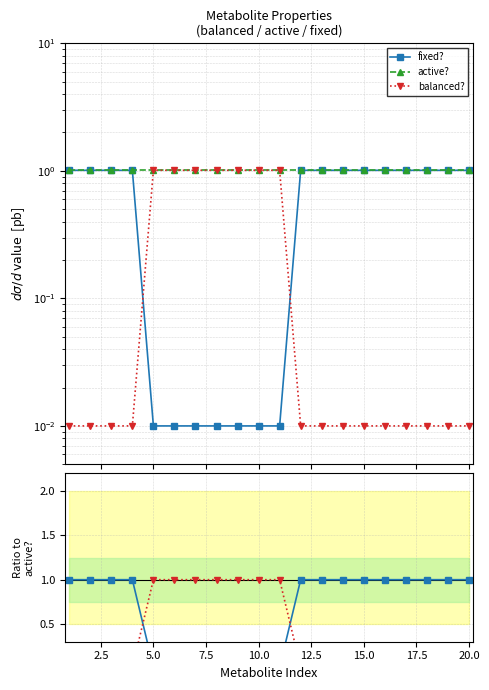

What is the difference between the highest and lowest values at 15.0?

1.0